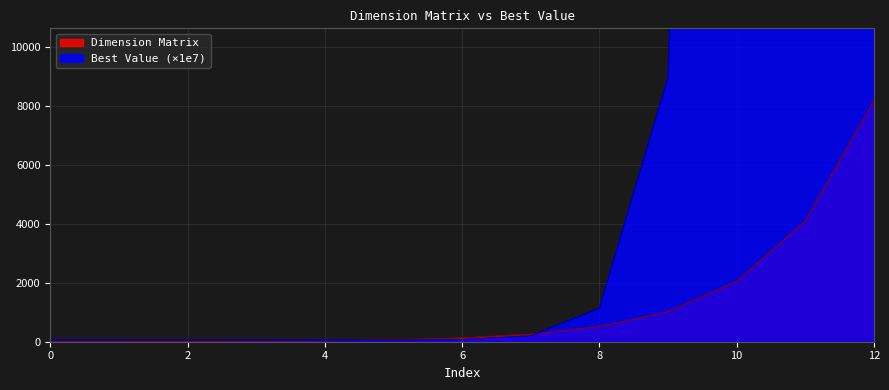

Which has a higher value, 11 or 3?

11